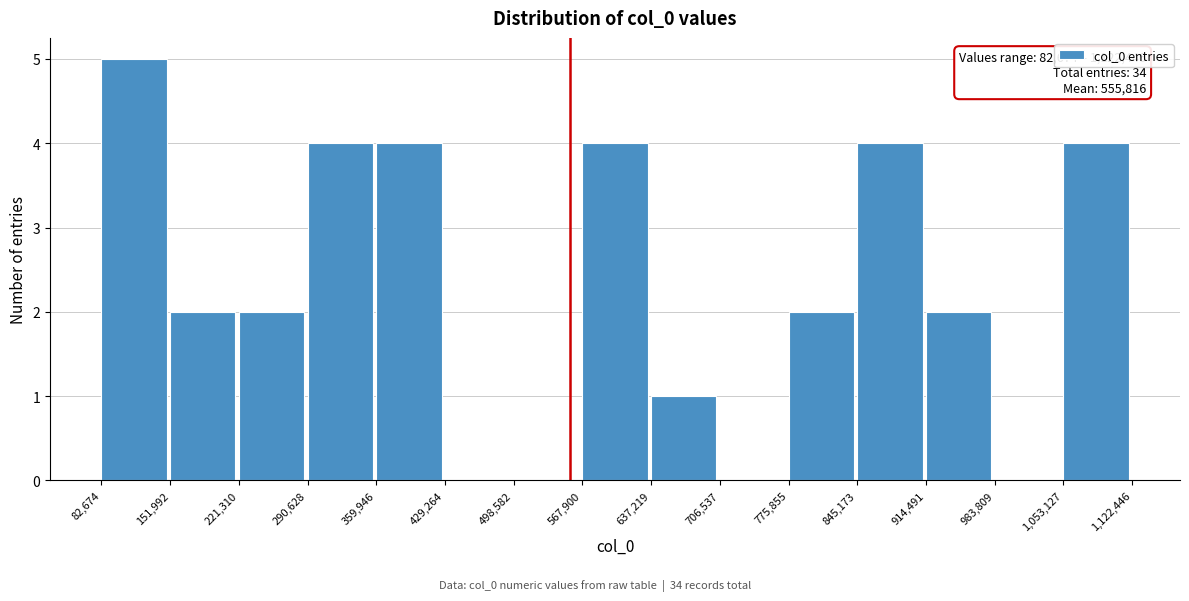

Over which range of the x-axis is the bar tallest?

82,674 to 151,992